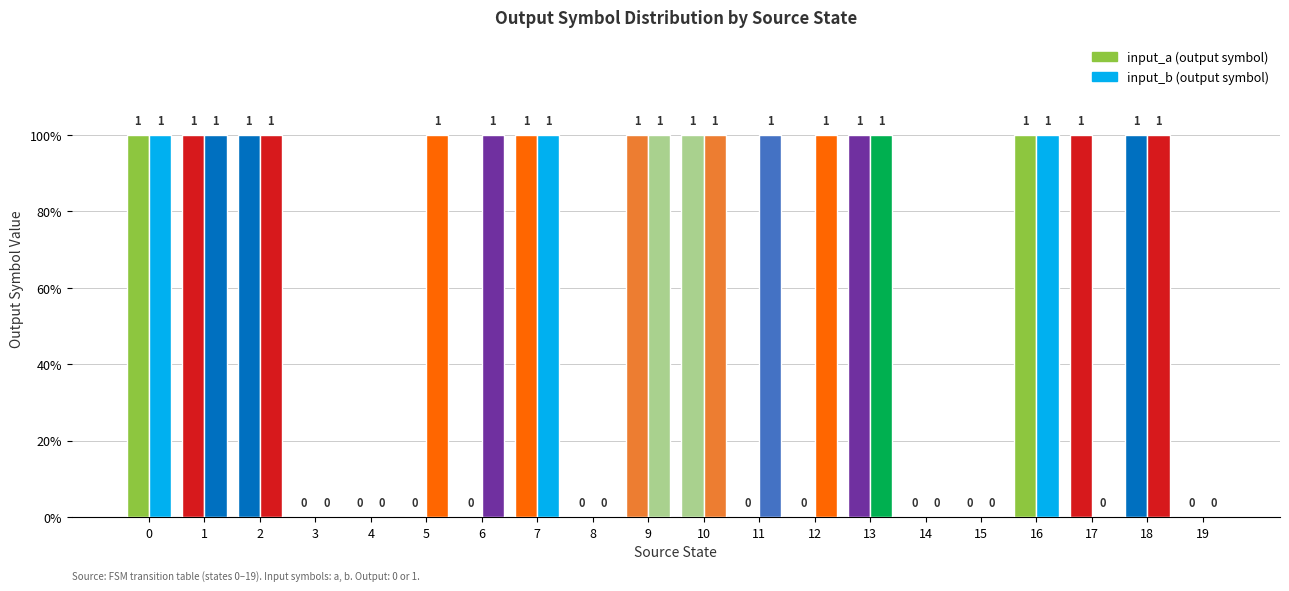

The value of input_a at 2 is 1. True or false?

False